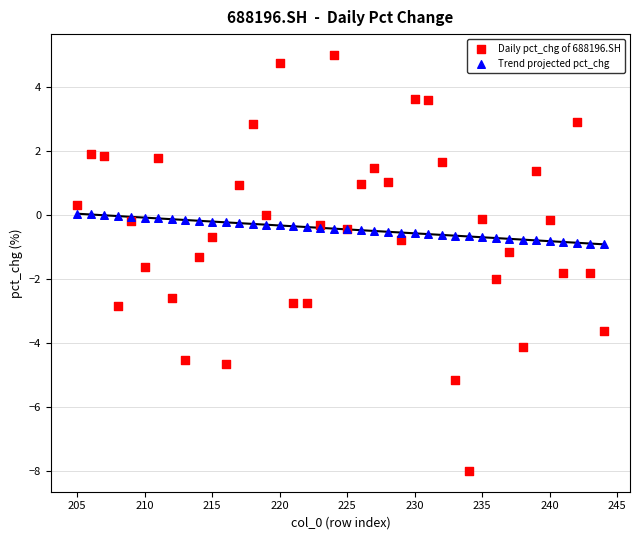

Which series contains the highest Y value?

Daily pct_chg of 688196.SH